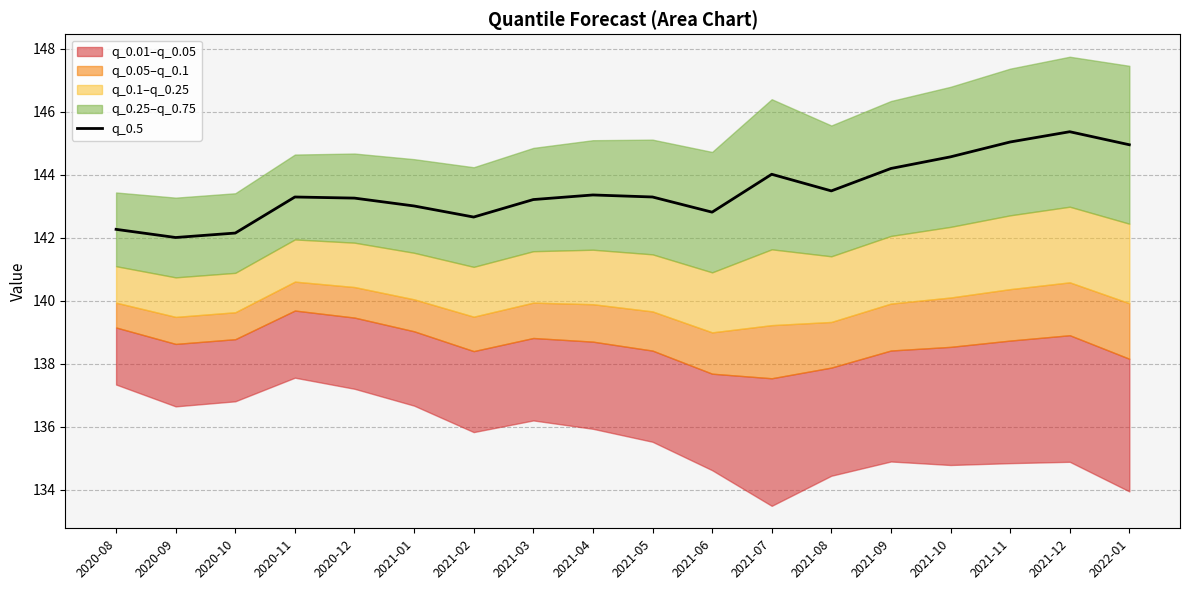

Which has a higher value, 2020-12 or 2021-04?

2021-04